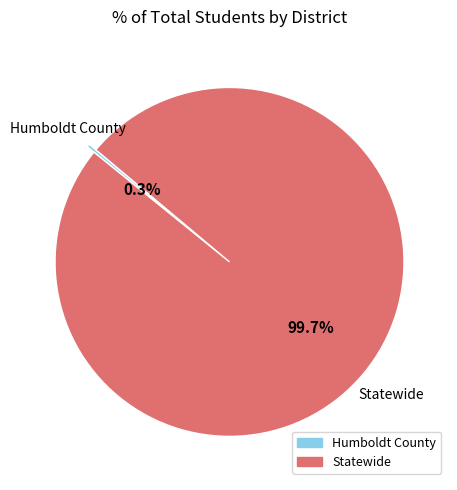

How many slices are in this pie chart?

2